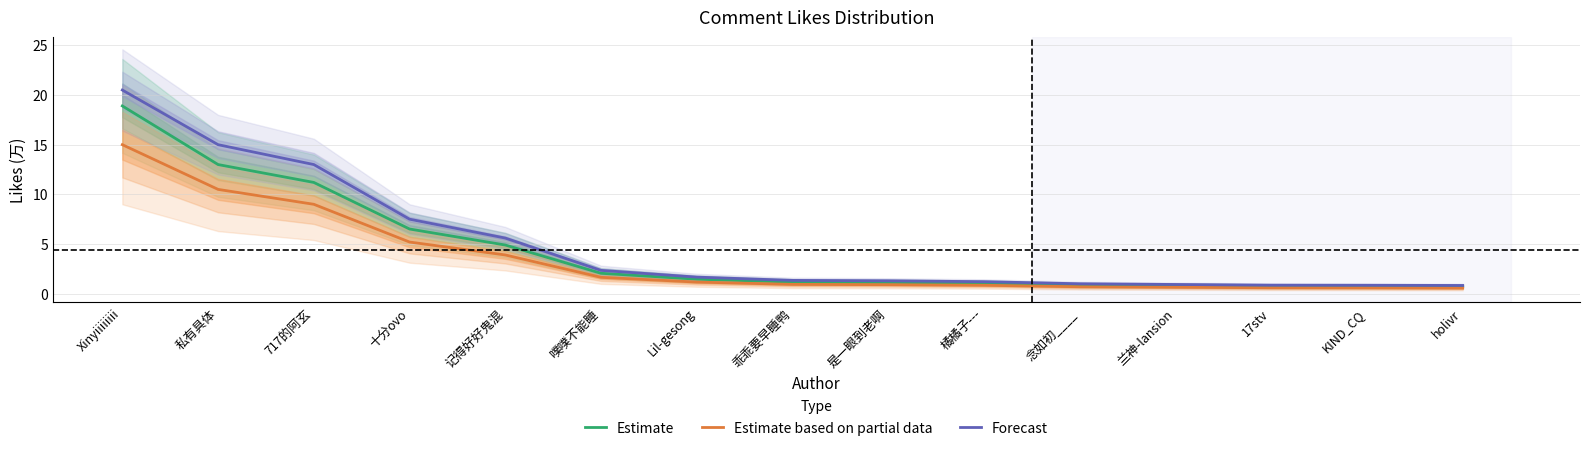

At which category is the sum across all series the highest?

Xinyiiiiiiii